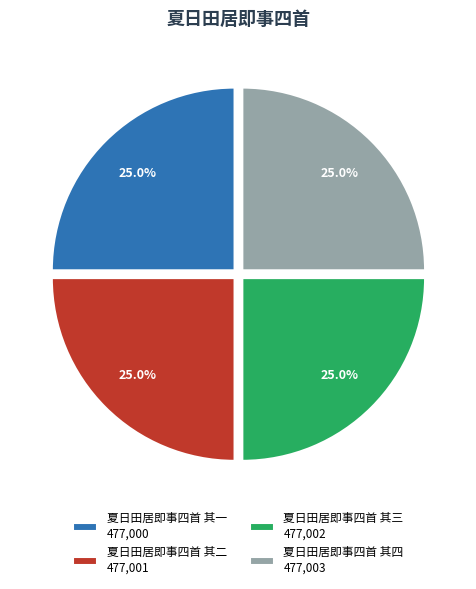

How many segments does this pie chart have?

4